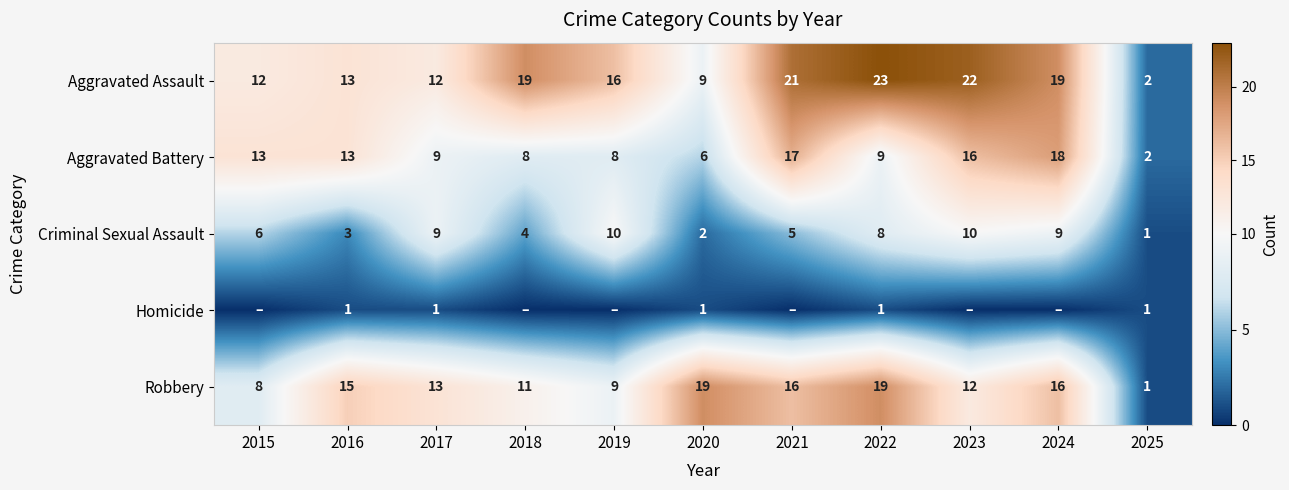

At how many categories does at least one series exceed 1?

11